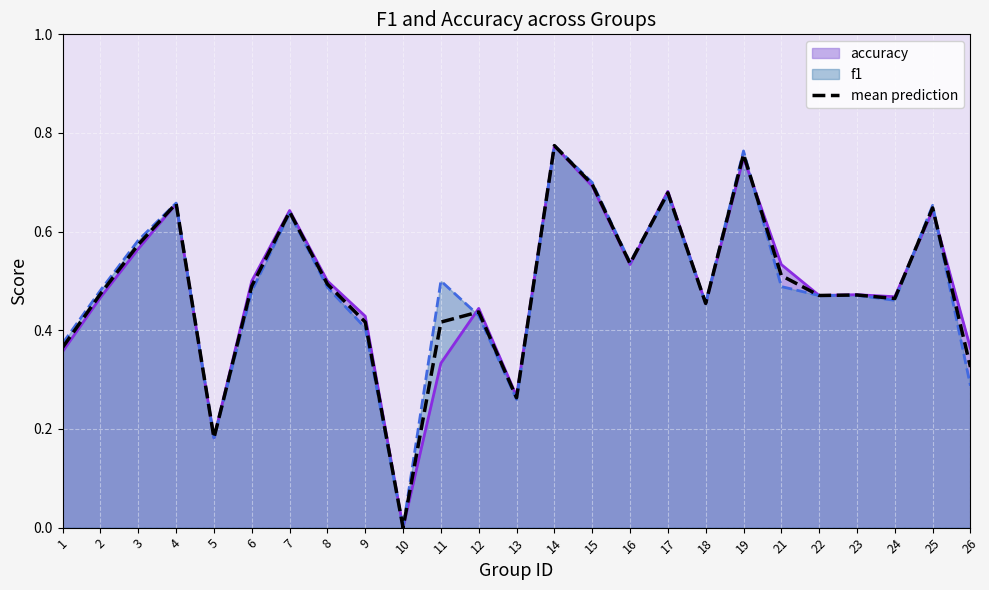

What is the difference between the maximum and minimum values?

0.8